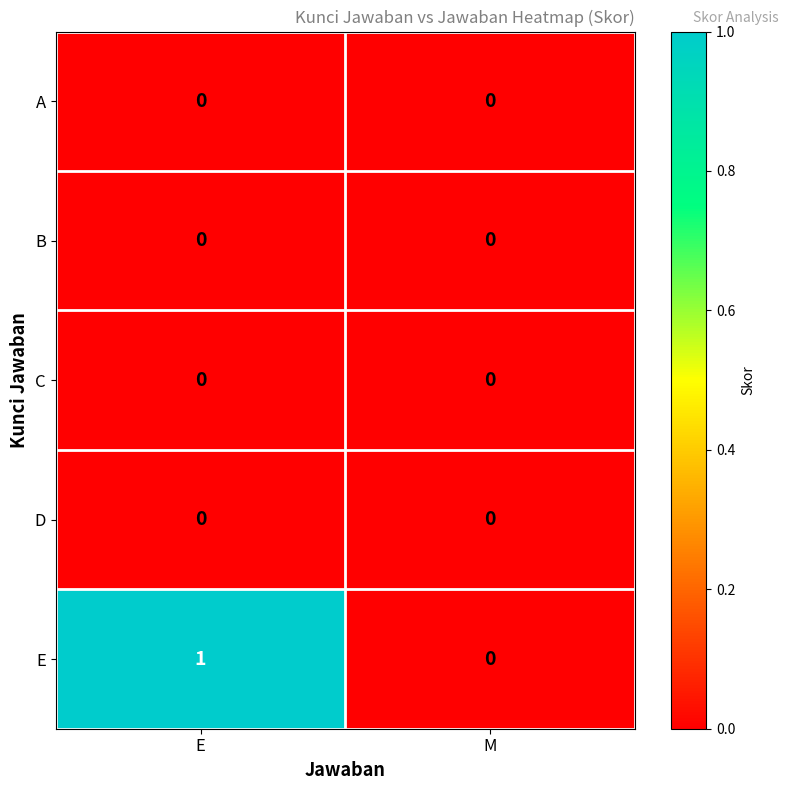

Which category has the highest value across all series?

E